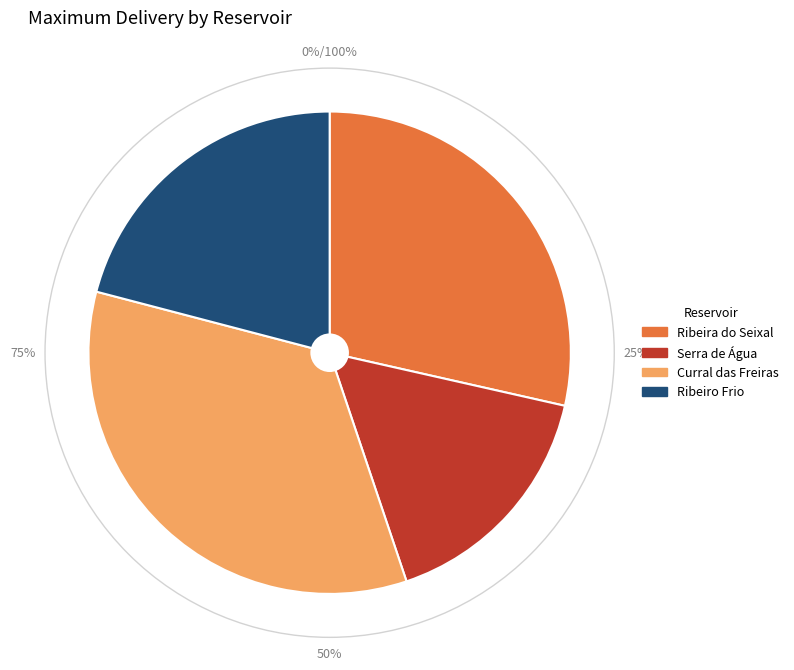

To the nearest percent, what percentage of the pie is Ribeiro Frio?

21%